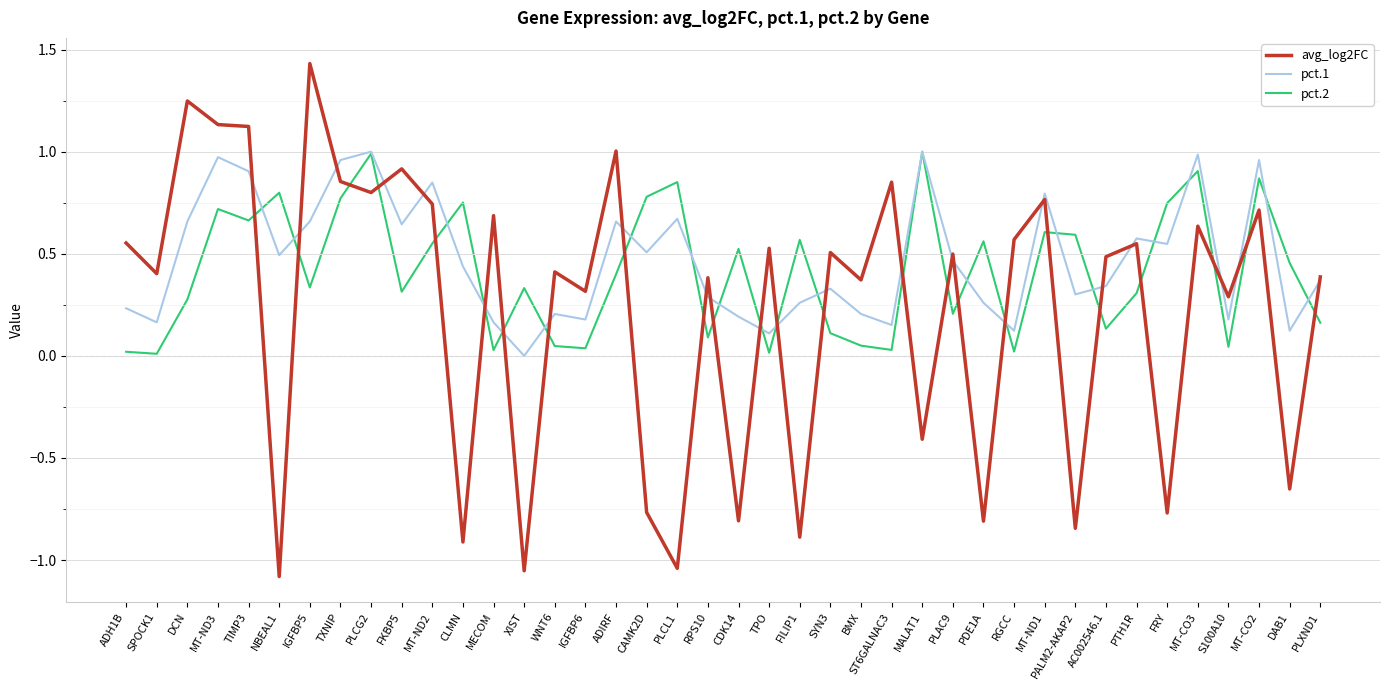

What is the difference between the highest and lowest values at CLMN?

1.7